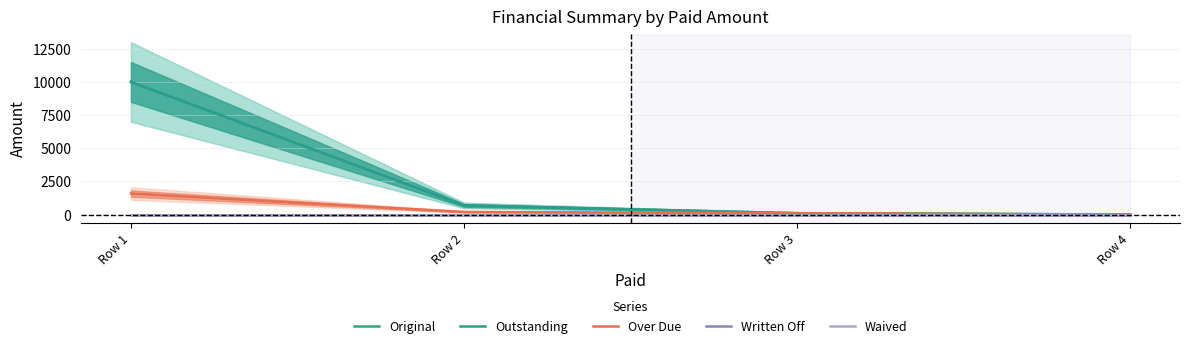

Which category has the highest value across all series?

Row 1